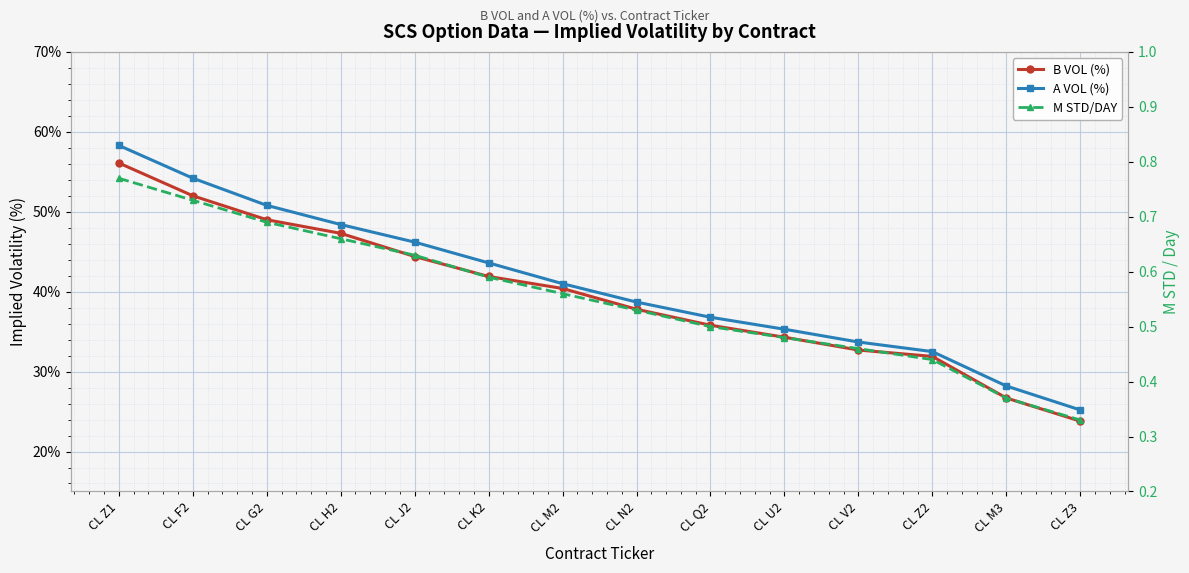

Rank the series by their maximum value, from highest to lowest.

A VOL (%), B VOL (%), M STD/DAY